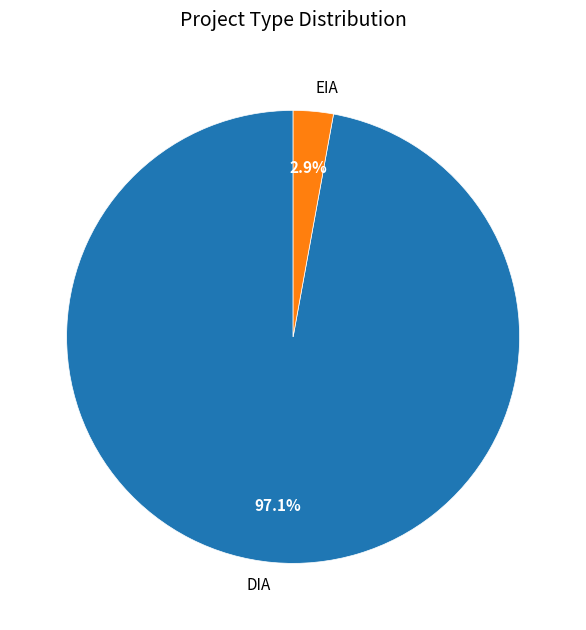

To the nearest percent, what is the combined percentage of DIA and EIA?

100%